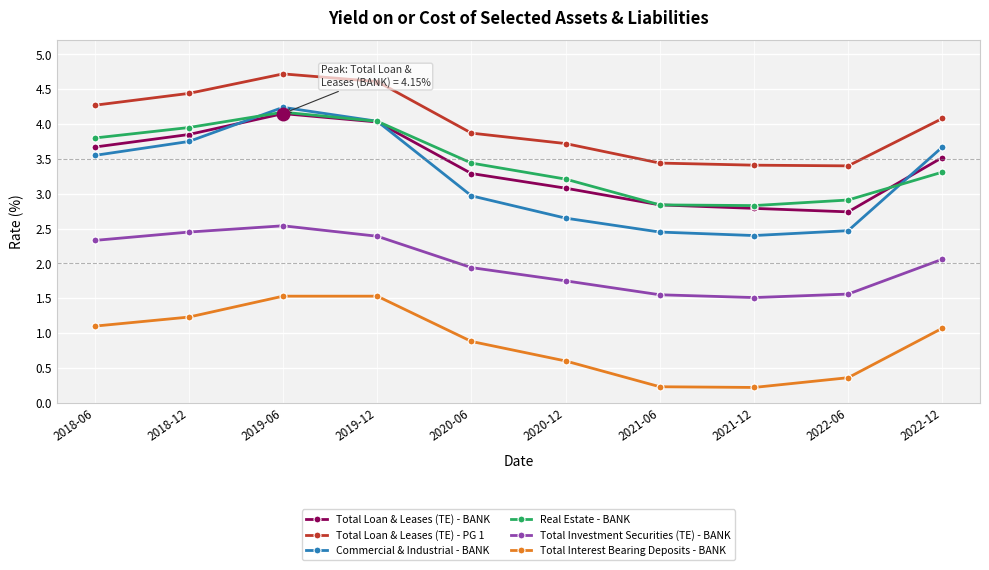

At which label does Total Interest Bearing Deposits - BANK first exceed 1?

2018-06